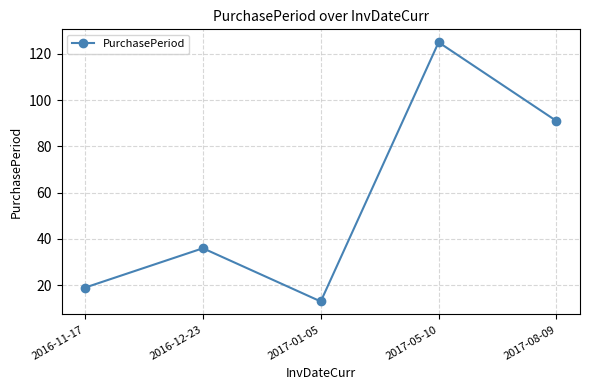

Where is the data nearest to the value 69?

2017-08-09